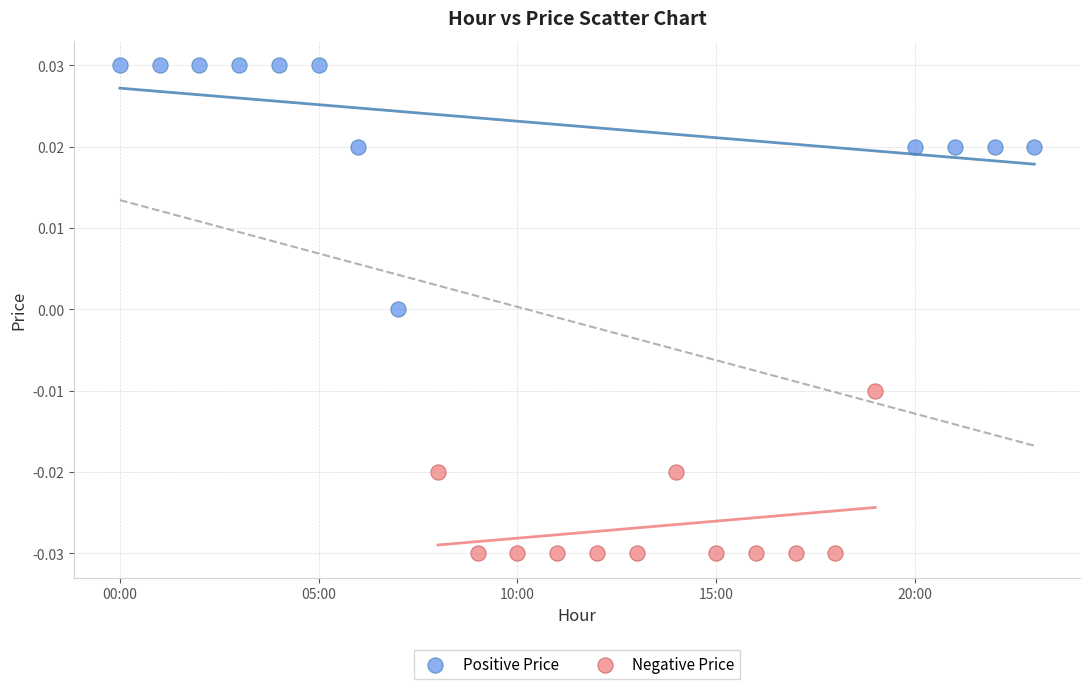

Which series reaches the minimum Y coordinate?

Negative Price